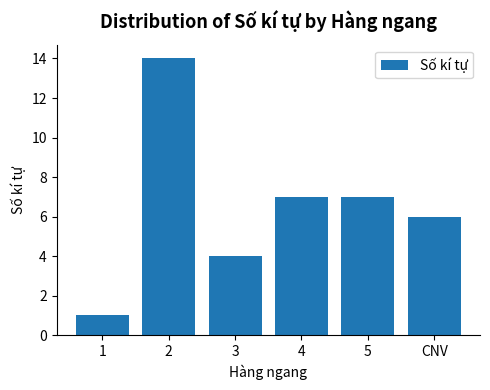

Are the bars horizontal?

No